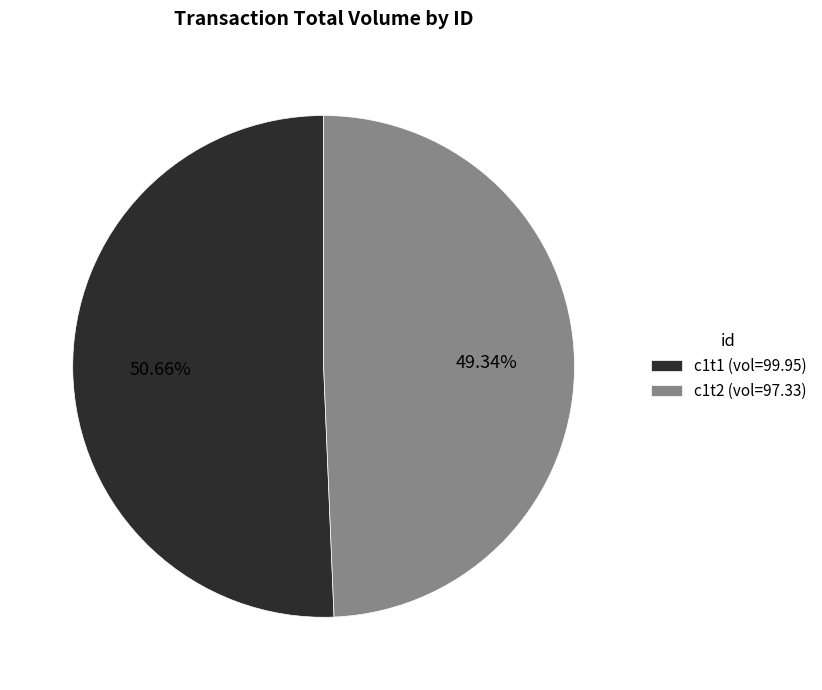

How many slices are in this pie chart?

2